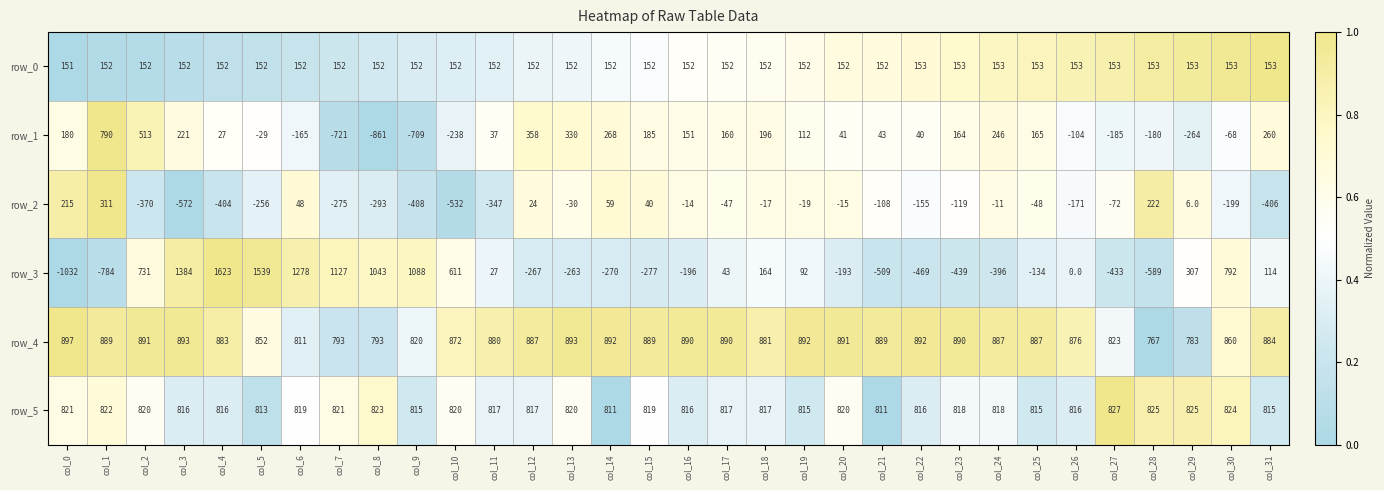

Is the value of row_3 at col_17 greater than the value of row_5 at col_17?

No